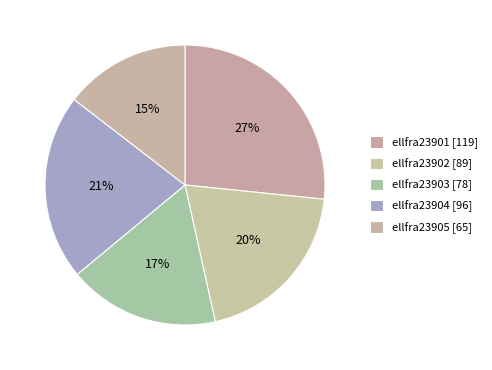

What is the change in value from ellfra23901 to ellfra23902?

-30